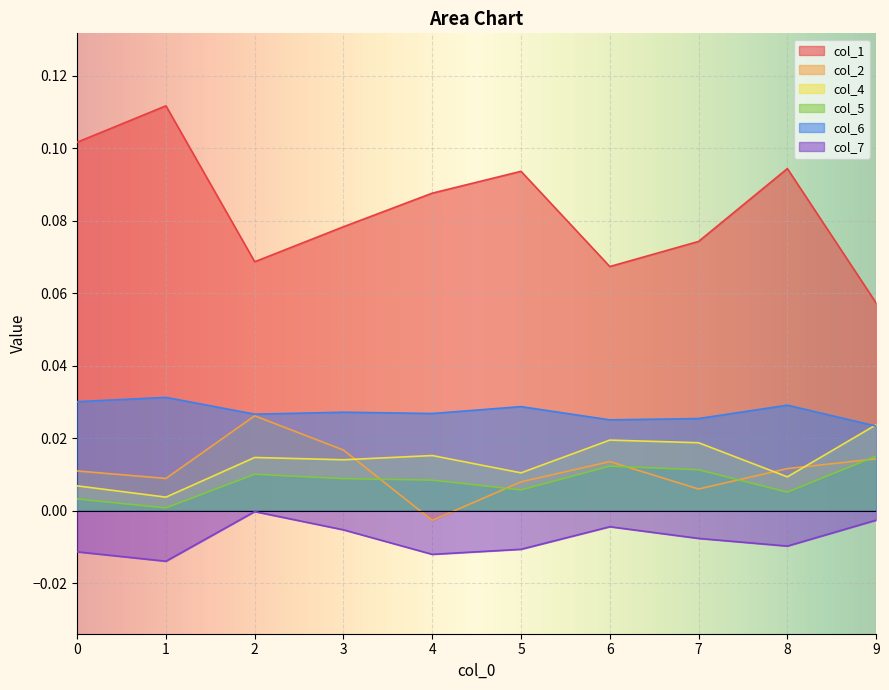

True or false: col_6 has a value of 0.0 at 6.

True